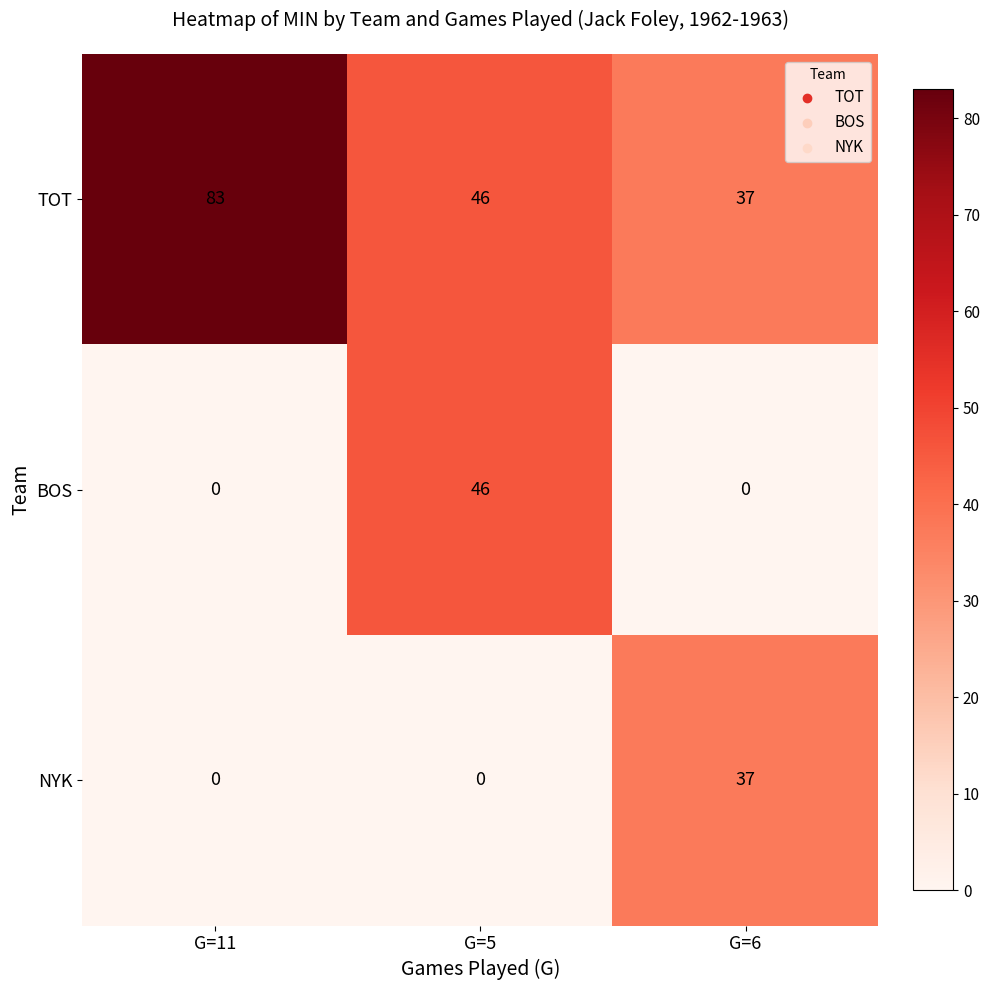

Between G=11 and G=6, which series saw the biggest shift?

TOT